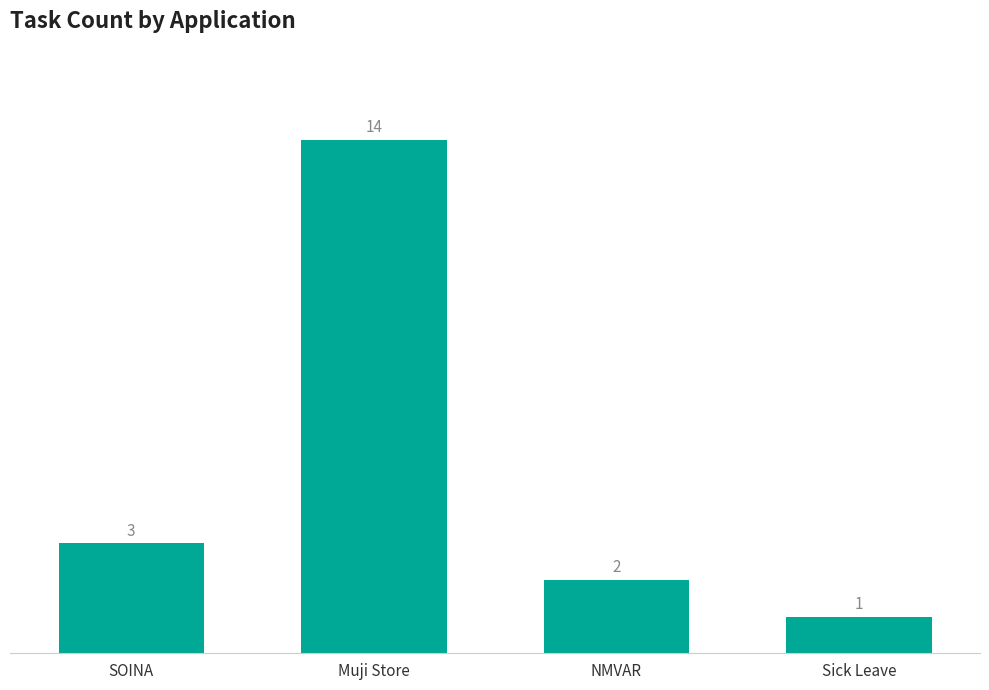

Rank the categories by value from lowest to highest.

Sick Leave, NMVAR, SOINA, Muji Store